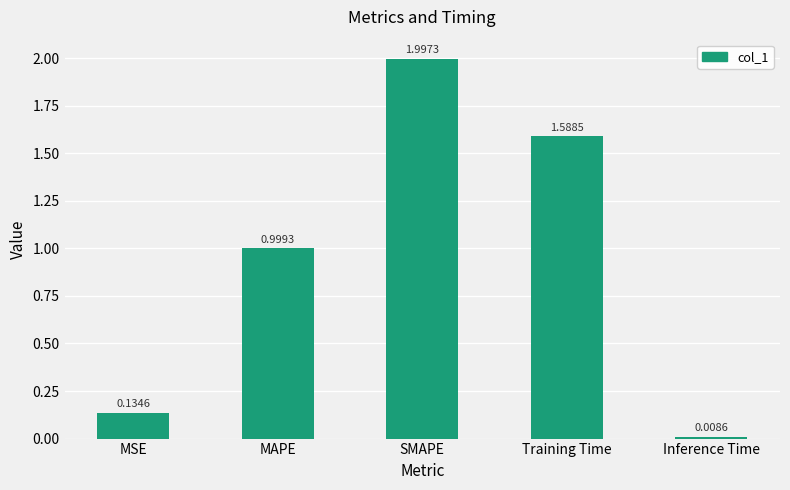

At which category does the chart reach its peak across all series?

SMAPE